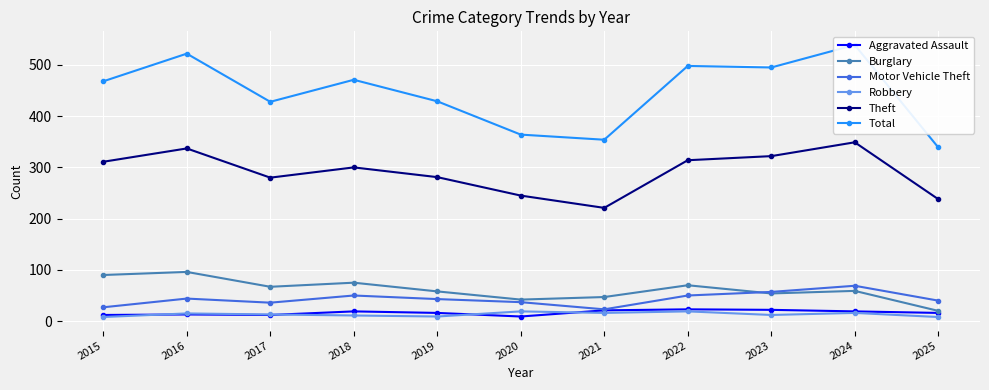

Where is Total nearest to the value 439?

2019